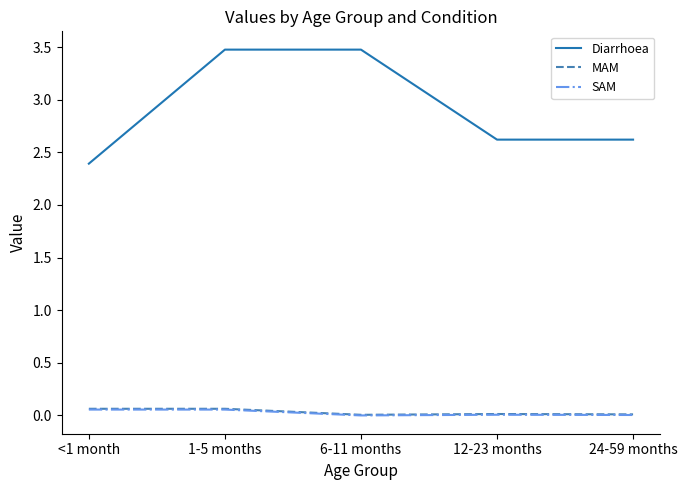

What is the lowest value of the Diarrhoea series?

2.4